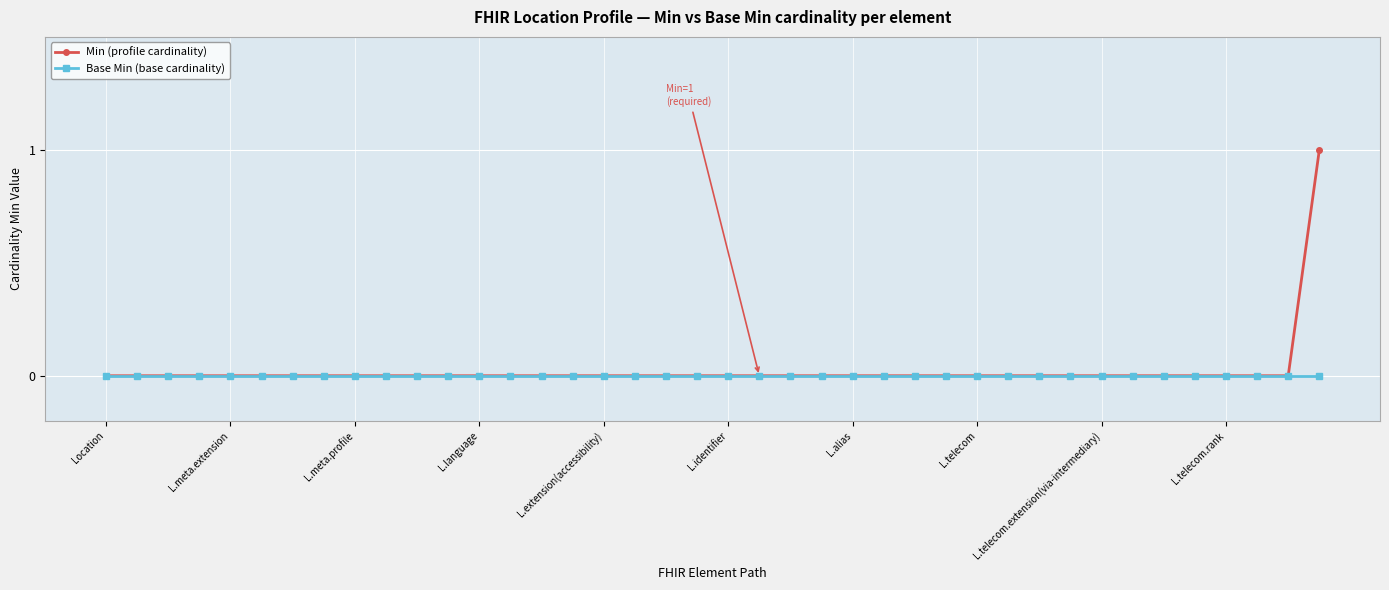

Which series has the largest range (max minus min)?

Min (profile cardinality)